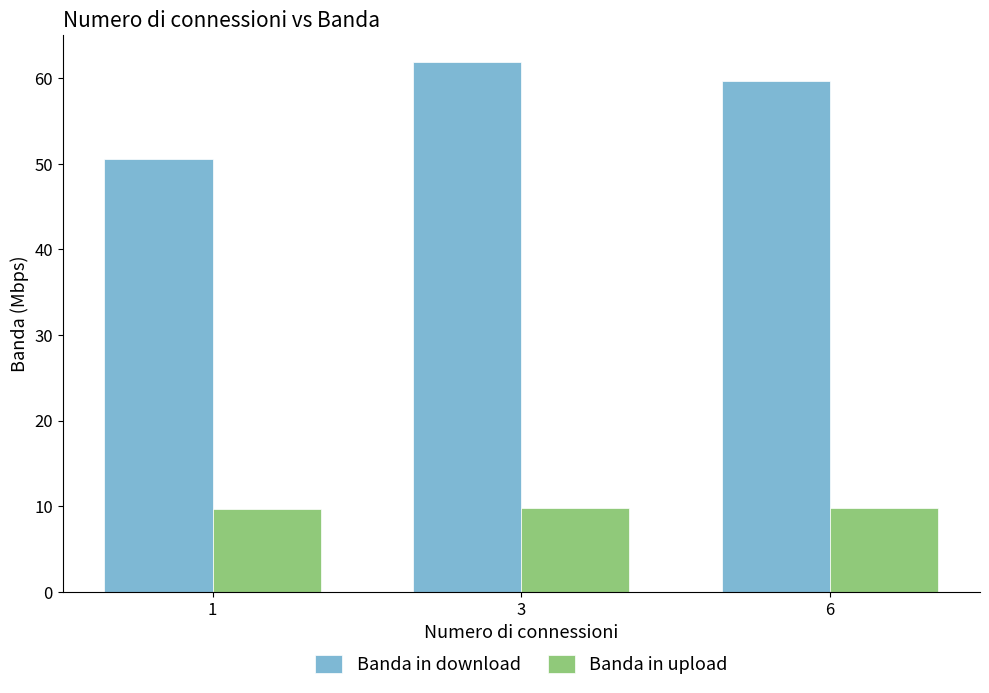

The value of Banda in upload at 3 is 9.8. True or false?

True